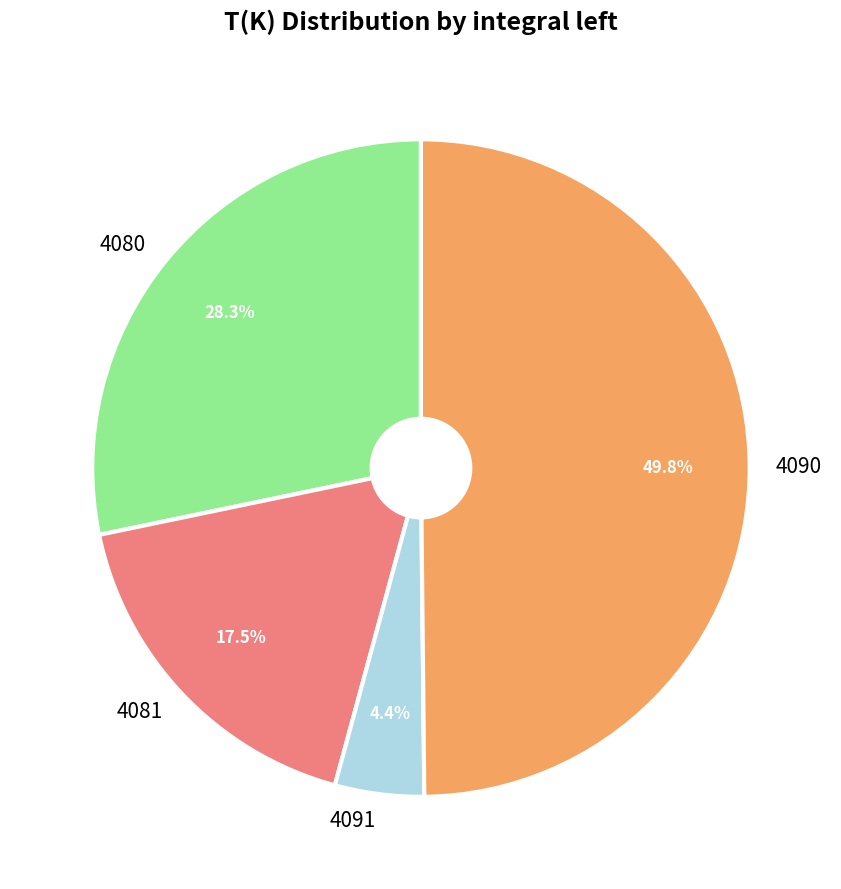

Count the number of slices in the pie.

4